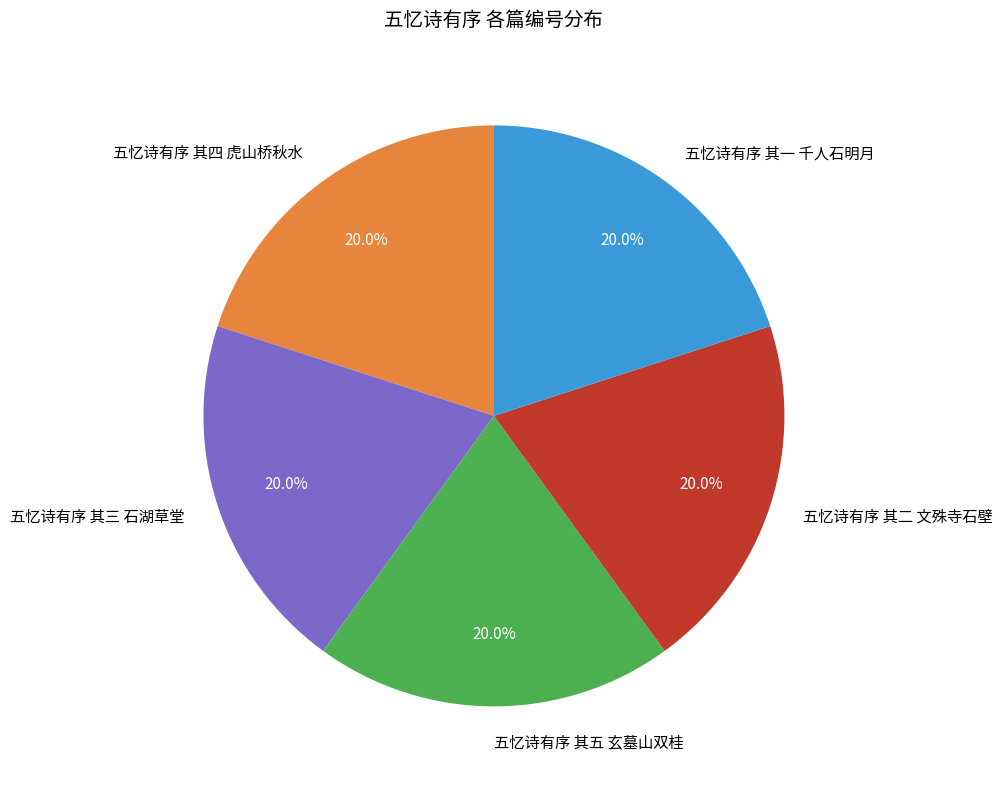

Does 五忆诗有序 其二 文殊寺石壁 account for over 50% of the chart?

No